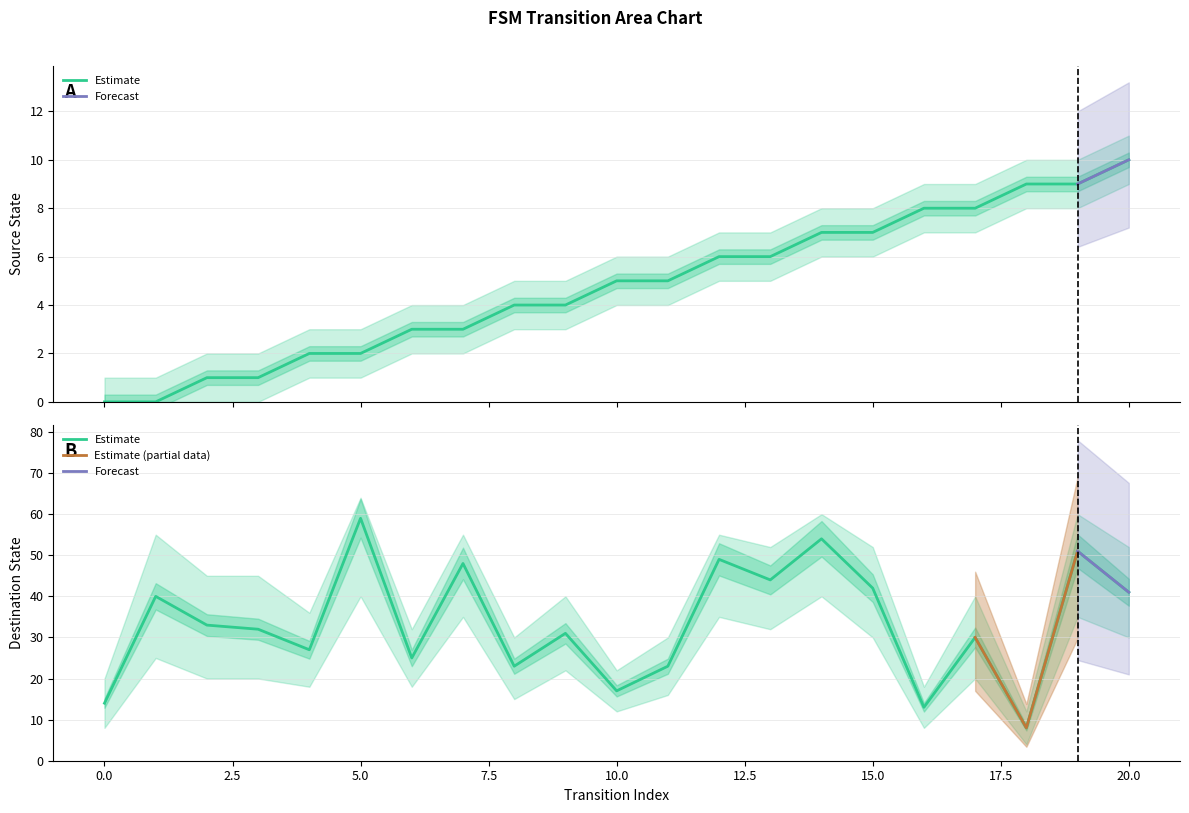

Between 15 and 7, which is larger?

15